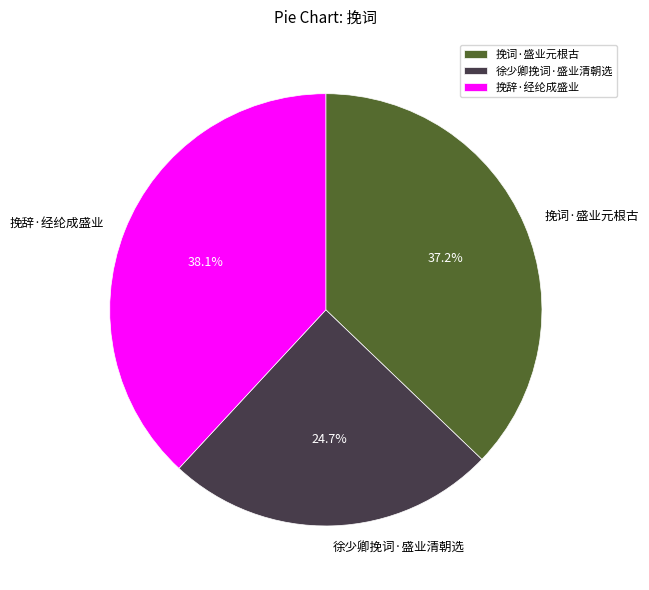

What is the ratio of the value at 挽词·盛业元根古 to the value at 挽辞·经纶成盛业?

1.0